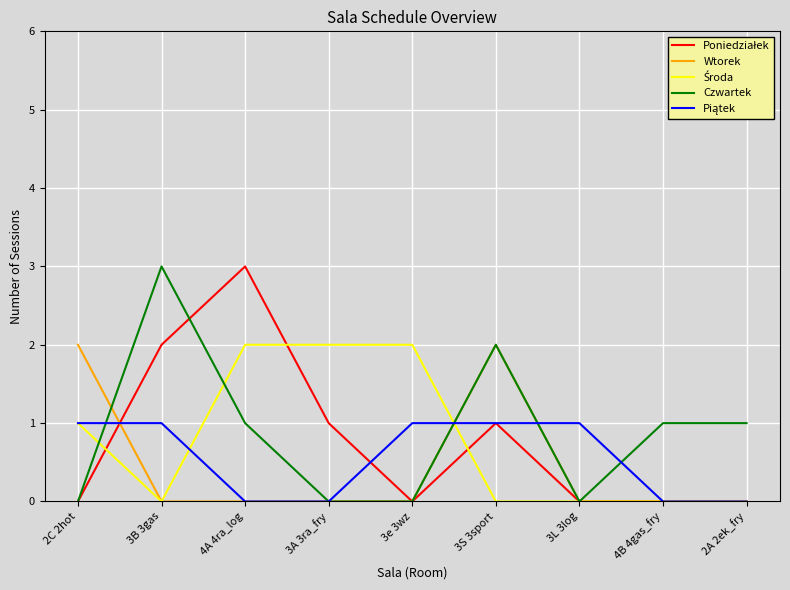

The value of Wtorek at 3L 3log is -1. True or false?

False